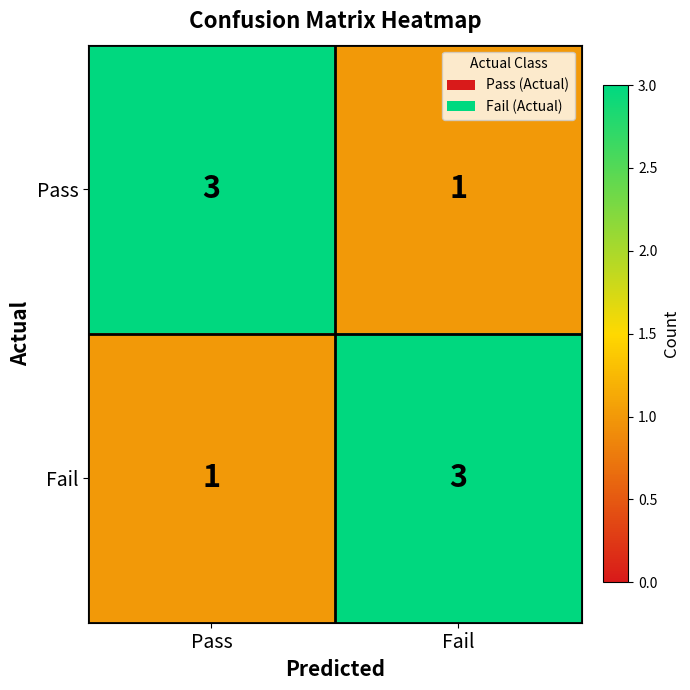

Reading right to left, list all the values displayed in this chart.

Pass: Fail=1	Pass=3
Fail: Fail=3	Pass=1